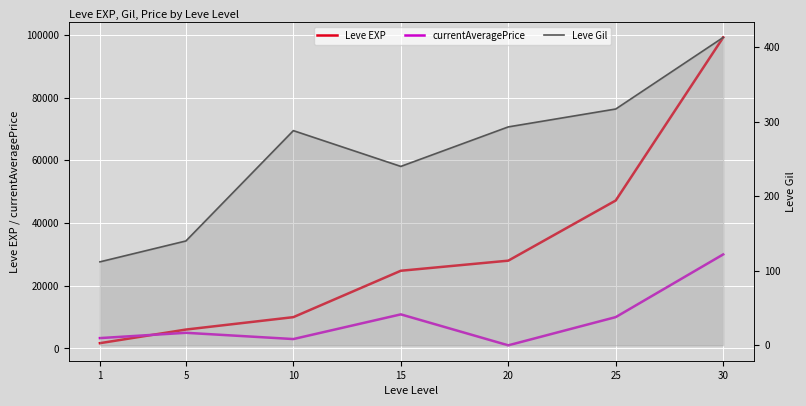

What are all the series names shown in the legend?

Leve EXP, currentAveragePrice, Leve Gil